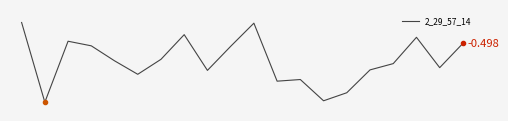

Does the chart have visible grid lines?

No